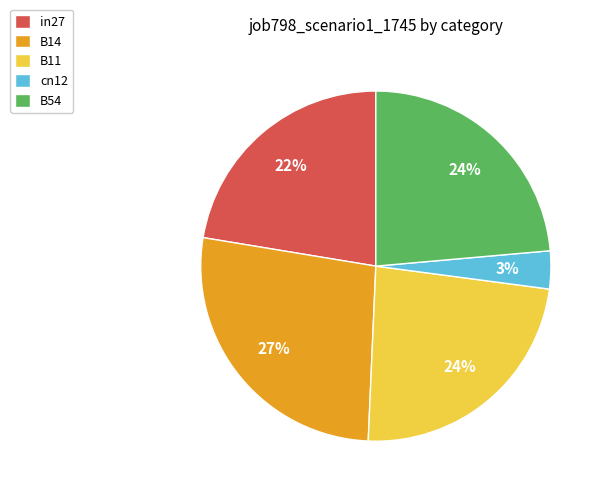

Between cn12 and B11, which is larger?

B11